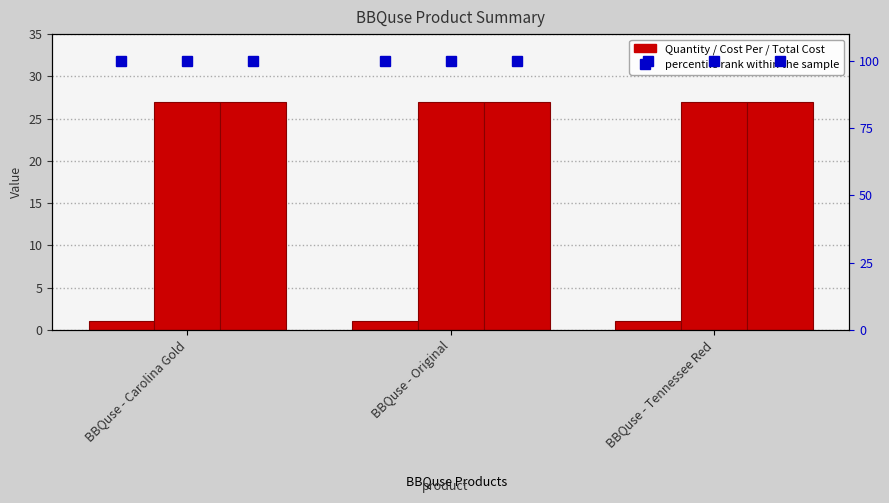

What is the label of the 3rd bar from the right?

BBQuse - Carolina Gold